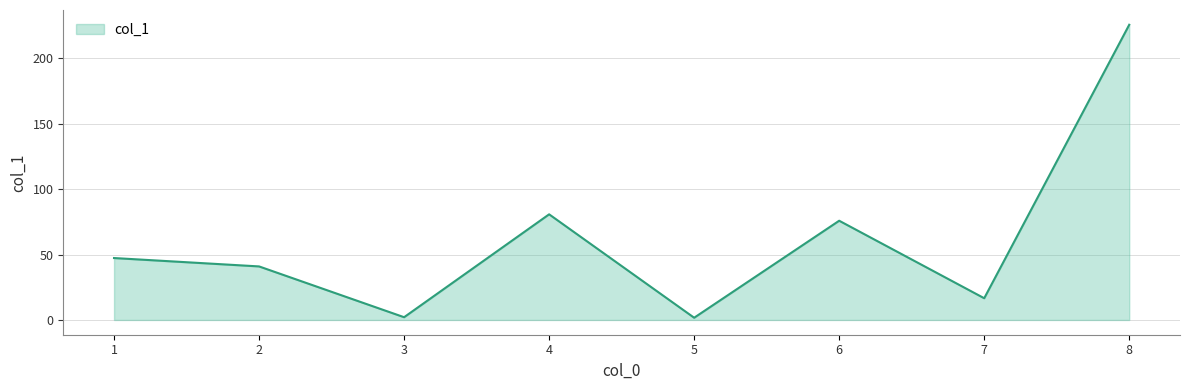

Count the number of categories in the chart.

8